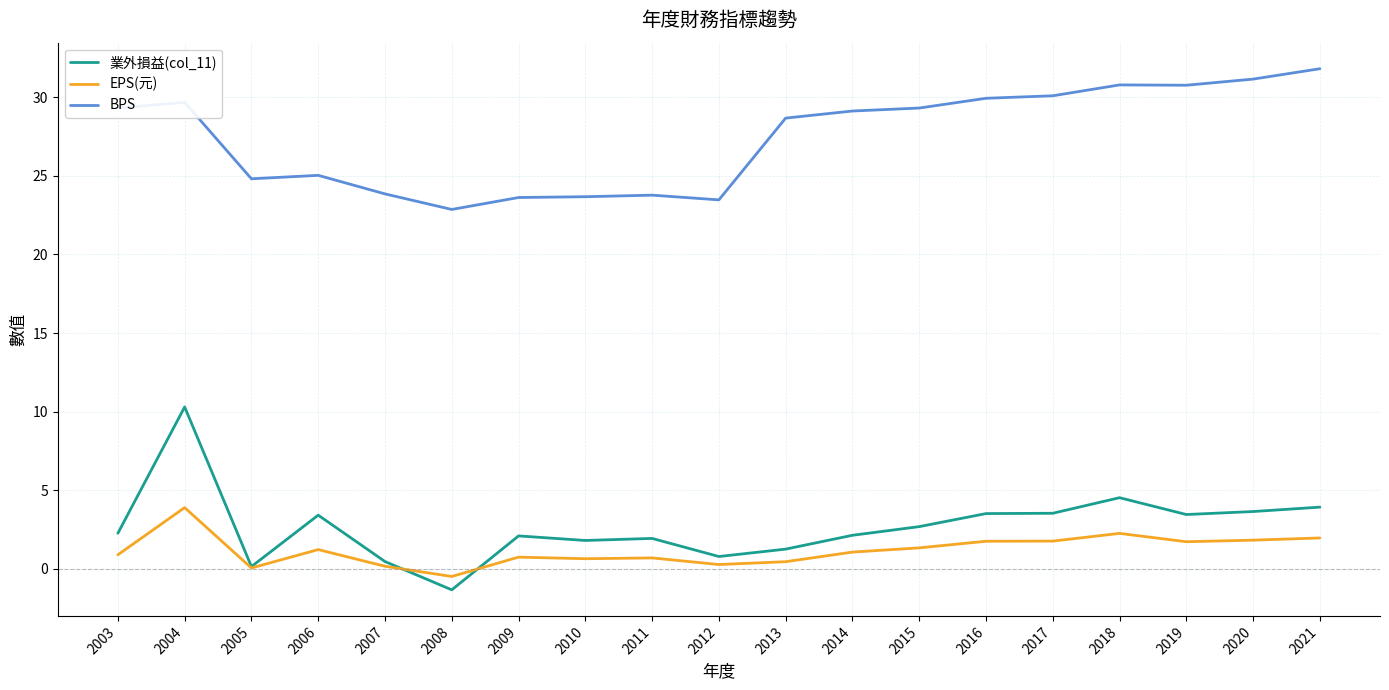

What is the spread (max minus min) of values at 2019?

29.0